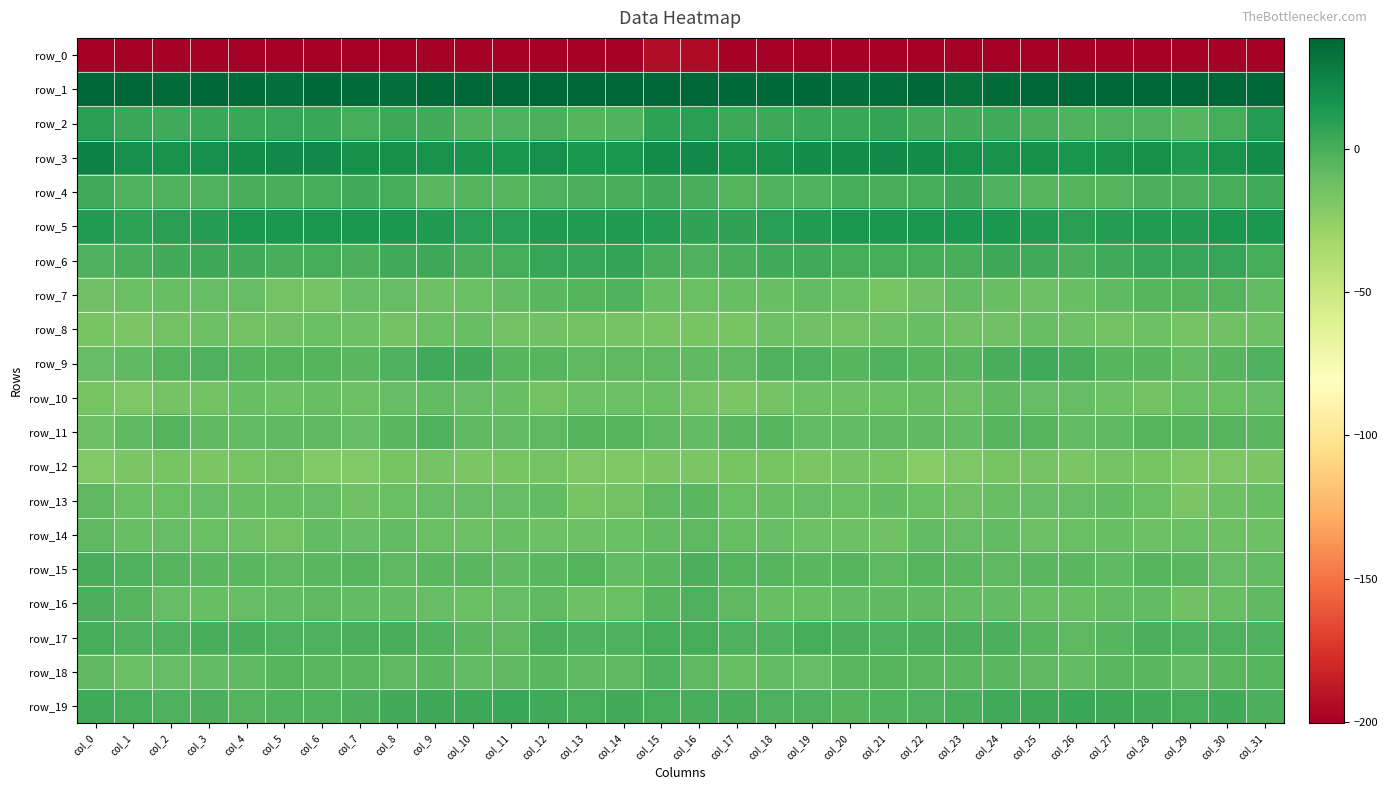

Rank the categories by row_18 value from highest to lowest.

col_15, col_5, col_31, col_21, col_30, col_9, col_22, col_7, col_24, col_6, col_12, col_27, col_23, col_20, col_28, col_8, col_16, col_25, col_14, col_11, col_4, col_0, col_13, col_10, col_26, col_29, col_3, col_18, col_19, col_2, col_17, col_1